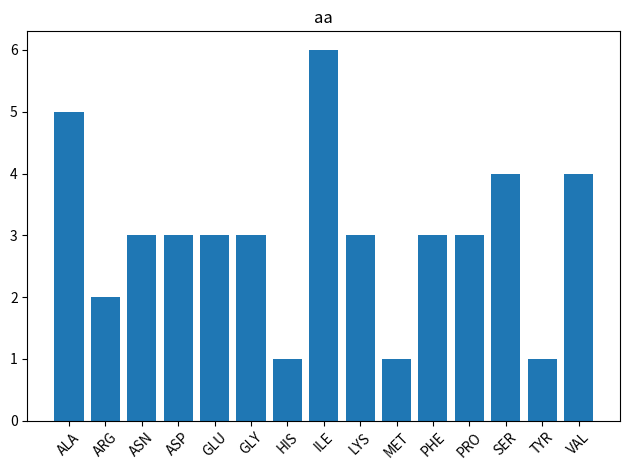

What value does the data have at ASN?

3